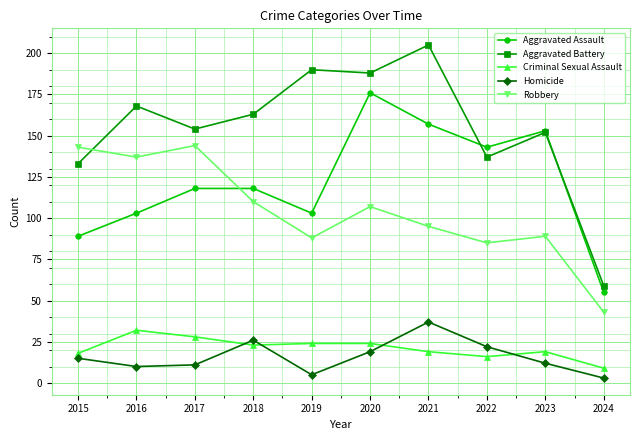

Which series has the largest total across all categories?

Aggravated Battery